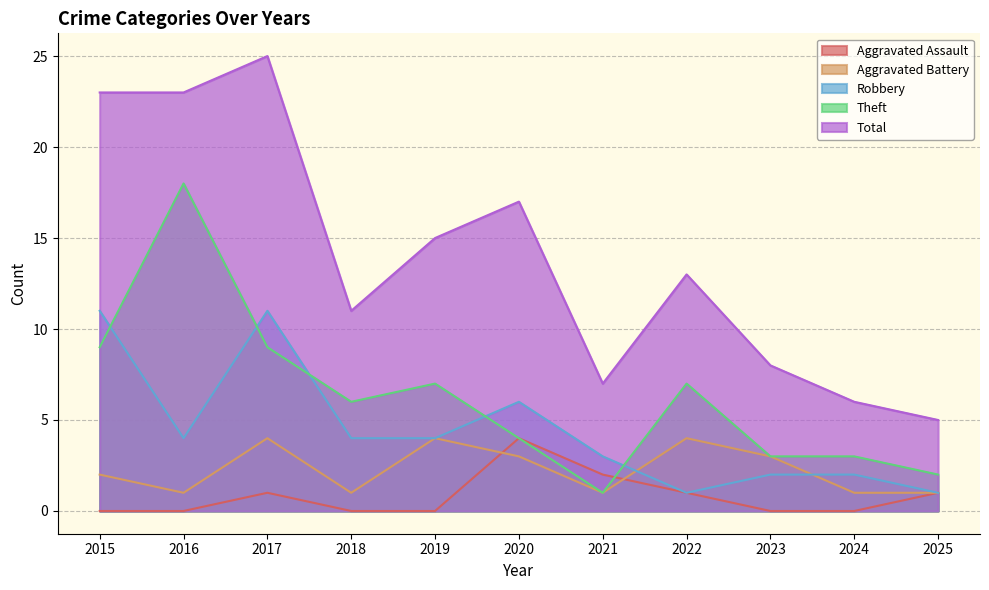

What is the value of the Theft point at the 4th from the left?

6